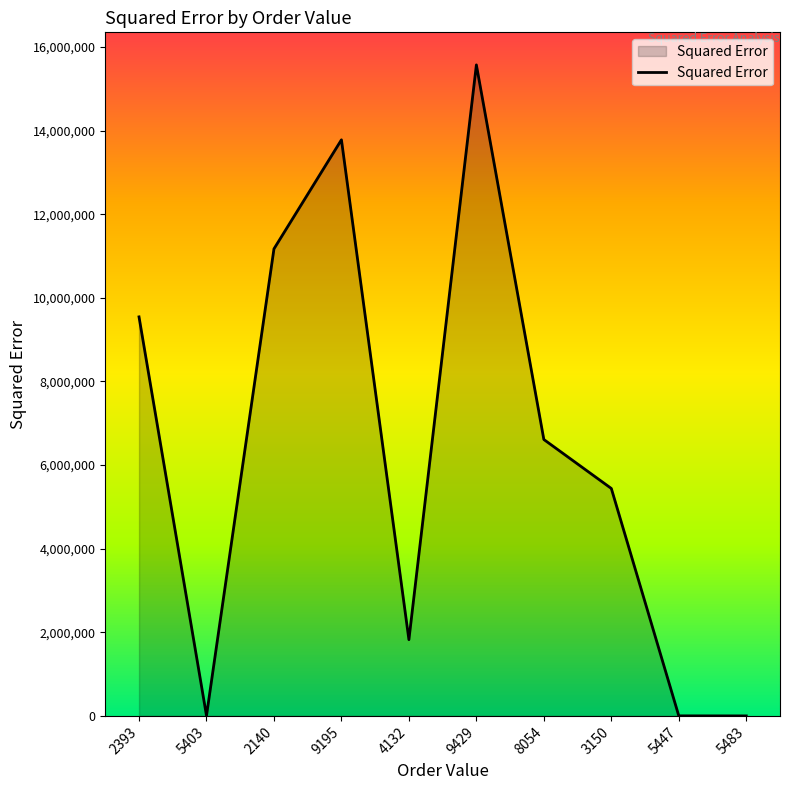

What position from the left is 5447?

9